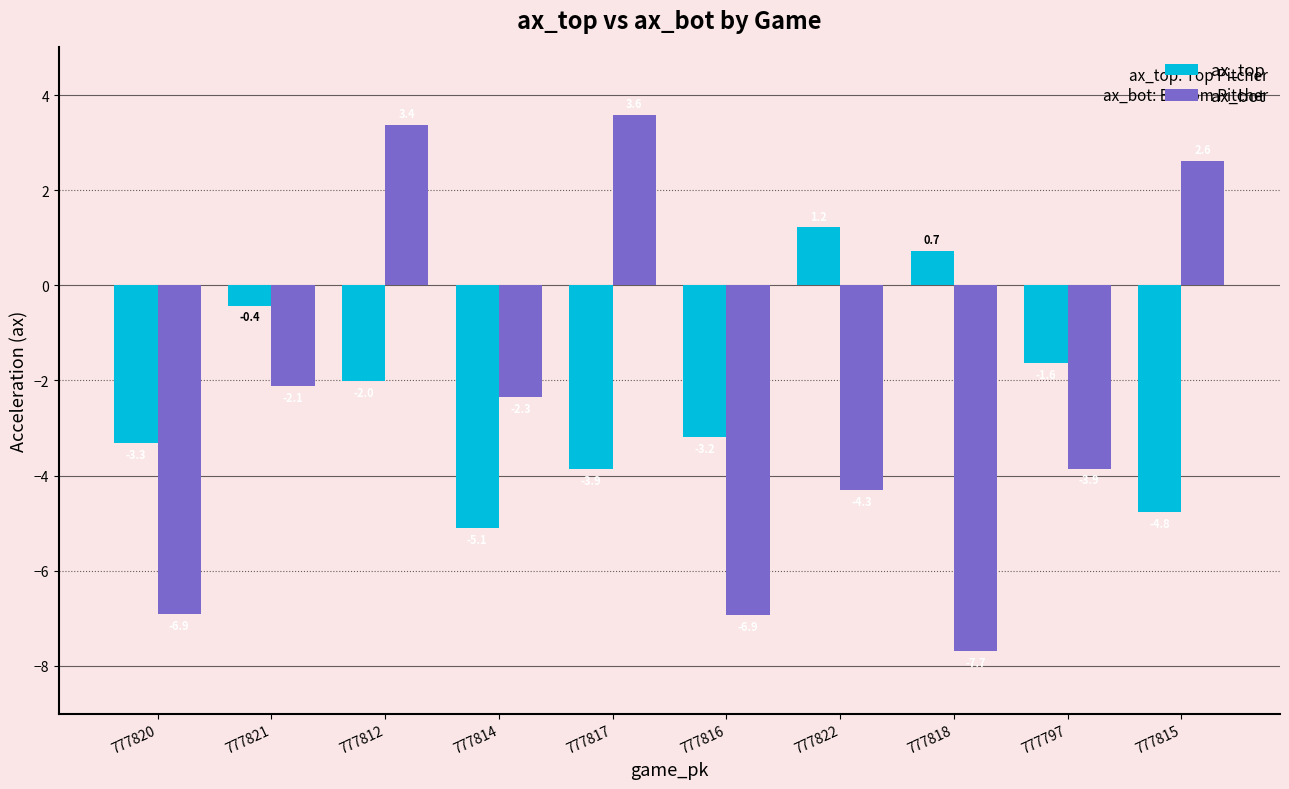

What is the sum of the ax_top values at 777815 and 777821?

-5.2